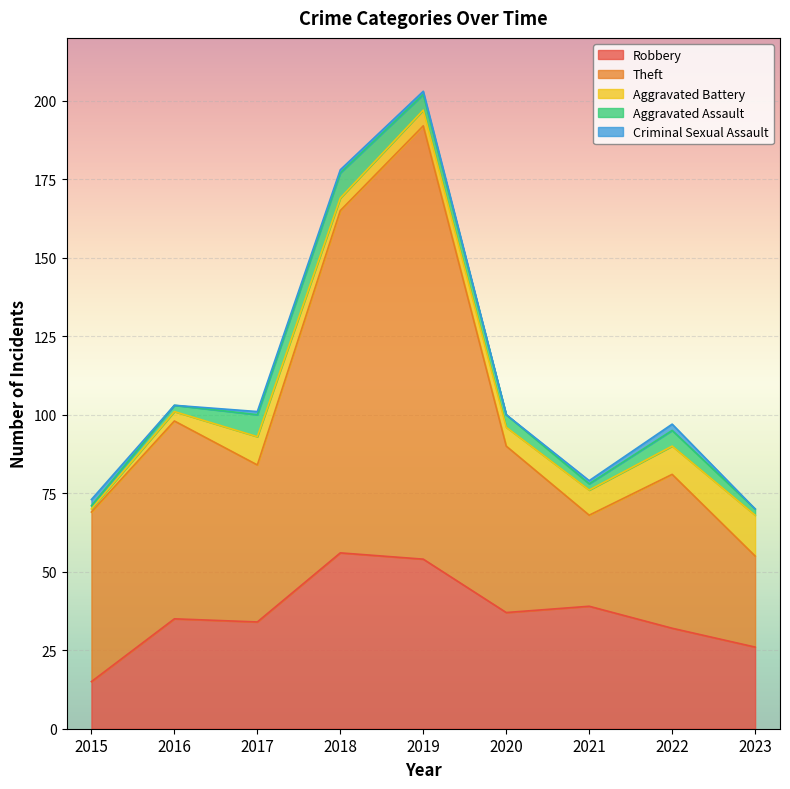

What is the difference between the highest and lowest values at 2018?

108